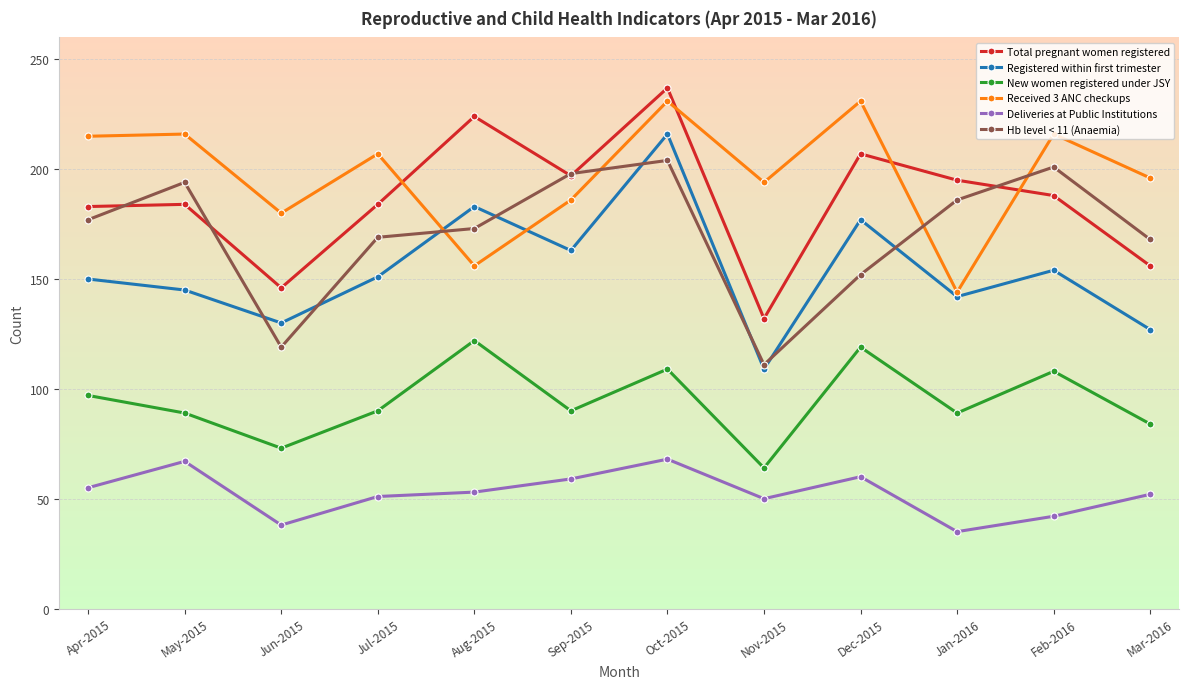

Where do Hb level < 11 (Anaemia) and Received 3 ANC checkups first cross each other?

Jul-2015 and Aug-2015